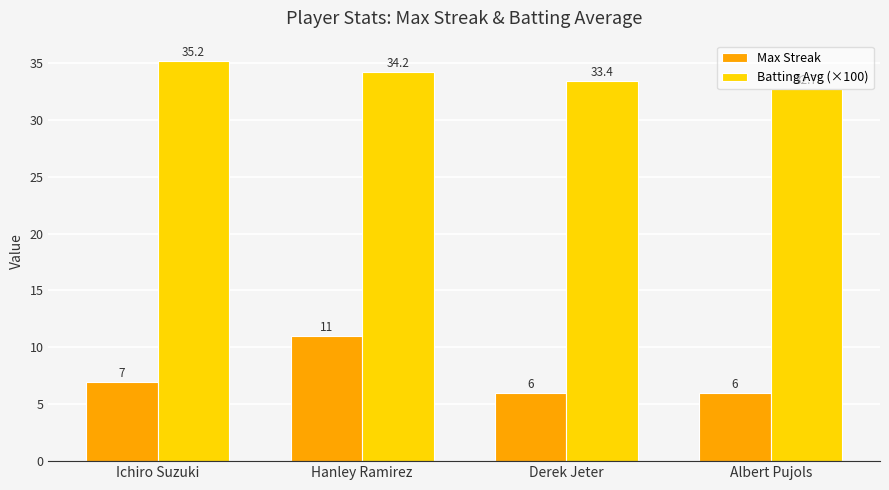

What is the label of the 4th bar from the left?

Albert Pujols